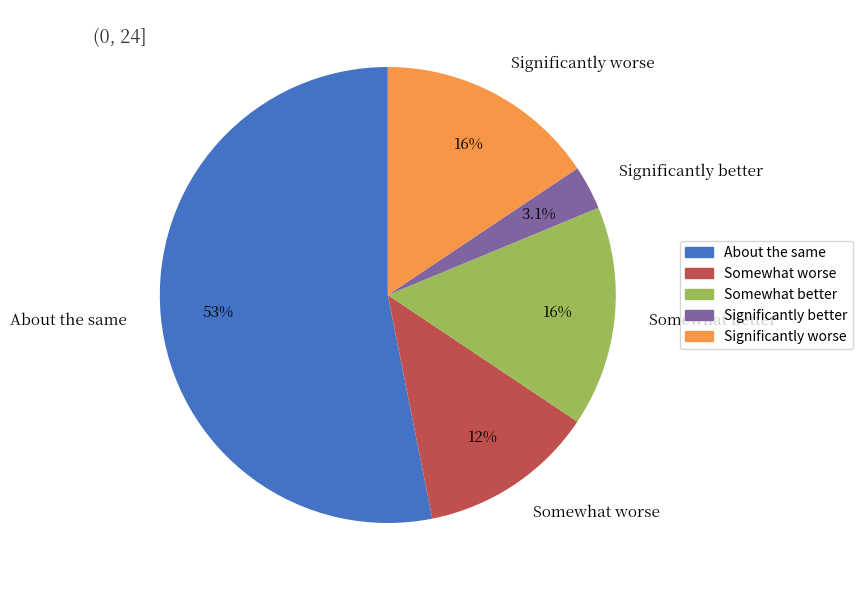

What portion of the pie excludes Significantly worse?

84.4%